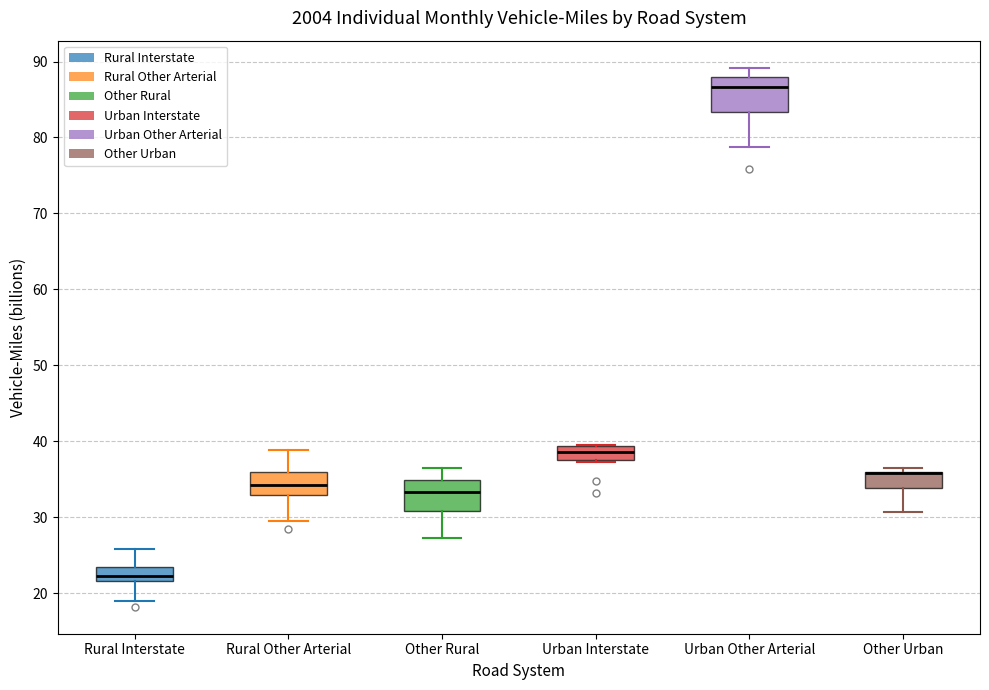

Reading left to right, read every box against the y-axis: the position of its median line, the range the box covers, and the ends of its whiskers. The values are not printed on the chart, so give them approximately, as read against the axis.

Rural Interstate: median 22 (just above the box's lower edge), box 22 to 24, whiskers 19 to 26
Rural Other Arterial: median 34, box 33 to 36, whiskers 30 to 39
Other Rural: median 33, box 31 to 35, whiskers 27 to 37
Urban Interstate: median 39 (inside the box), box 38 to 39, whiskers 37 to 40
Urban Other Arterial: median 87, box 83 to 88, whiskers 79 to 89
Other Urban: median 36 (drawn on the box's upper edge), box 34 to 36, whiskers 31 to 37